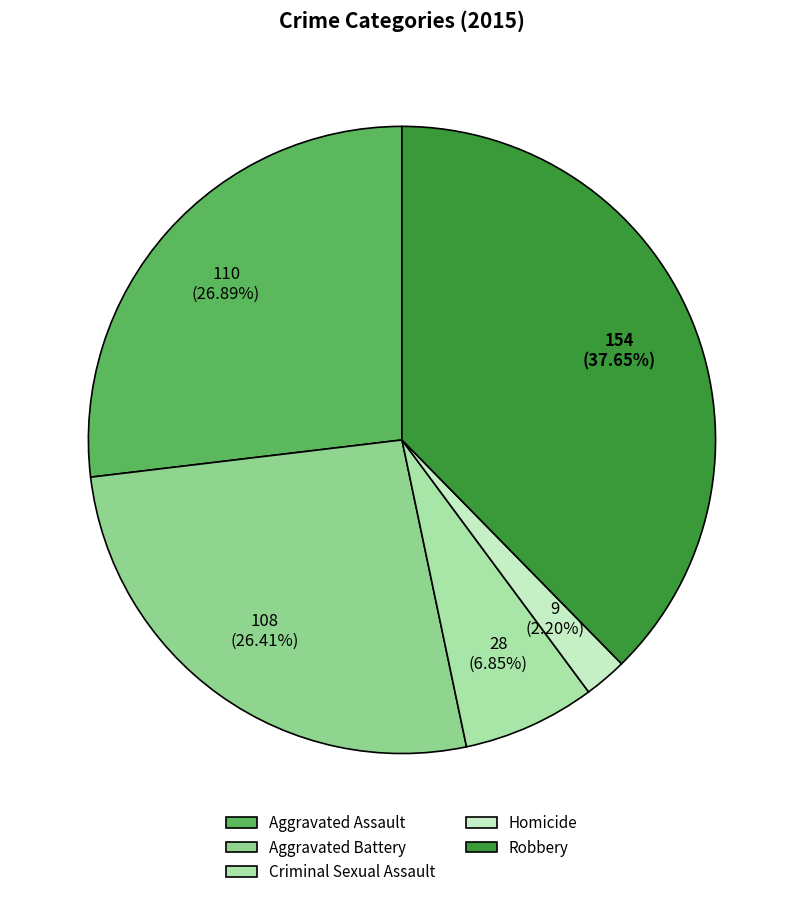

Count the number of slices in the pie.

5